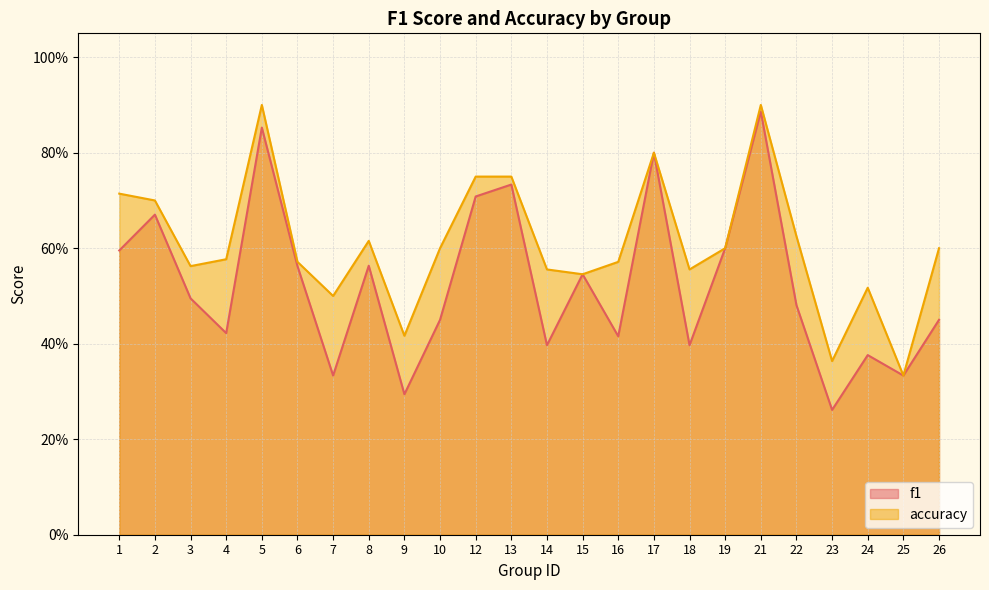

At which category does f1 reach its first local valley?

4